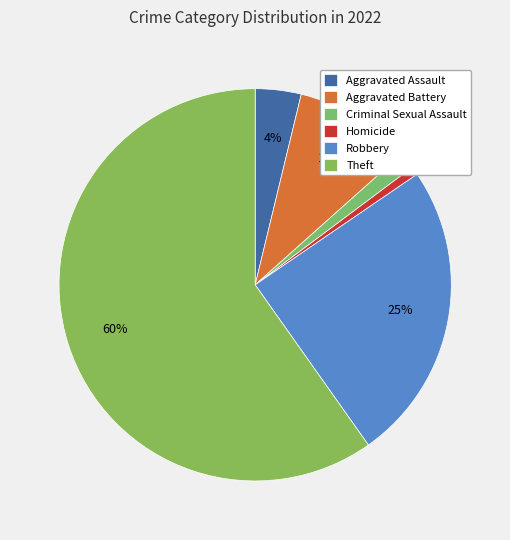

How many slices are in this pie chart?

6